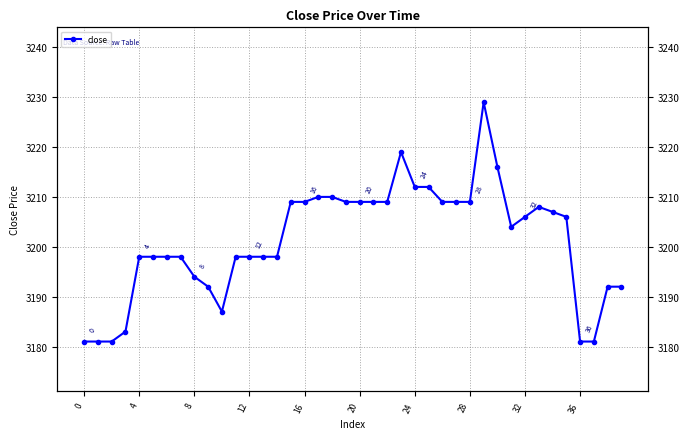

True or false: the data shows 1398 at 36.

False